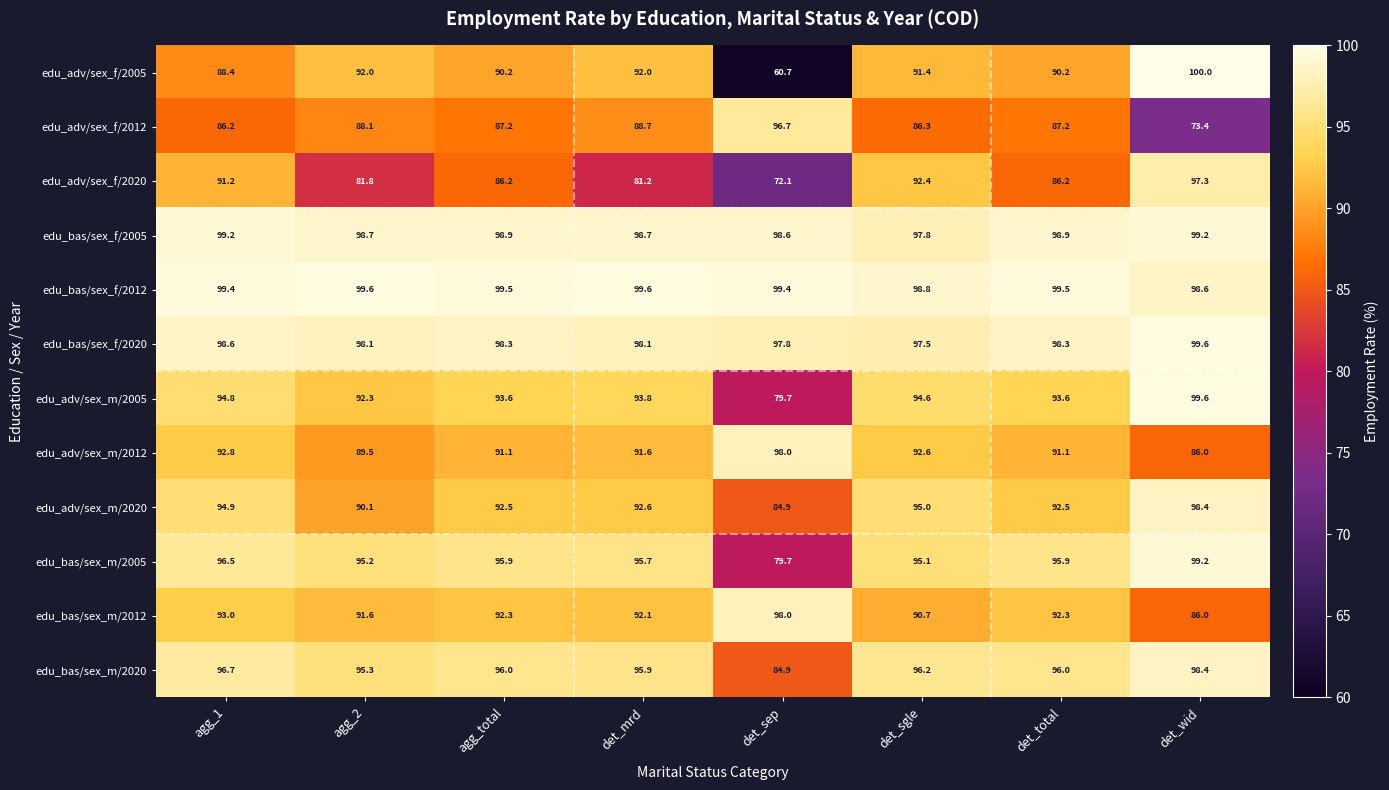

At which label does edu_adv/sex_m/2012 reach its minimum?

det_wid